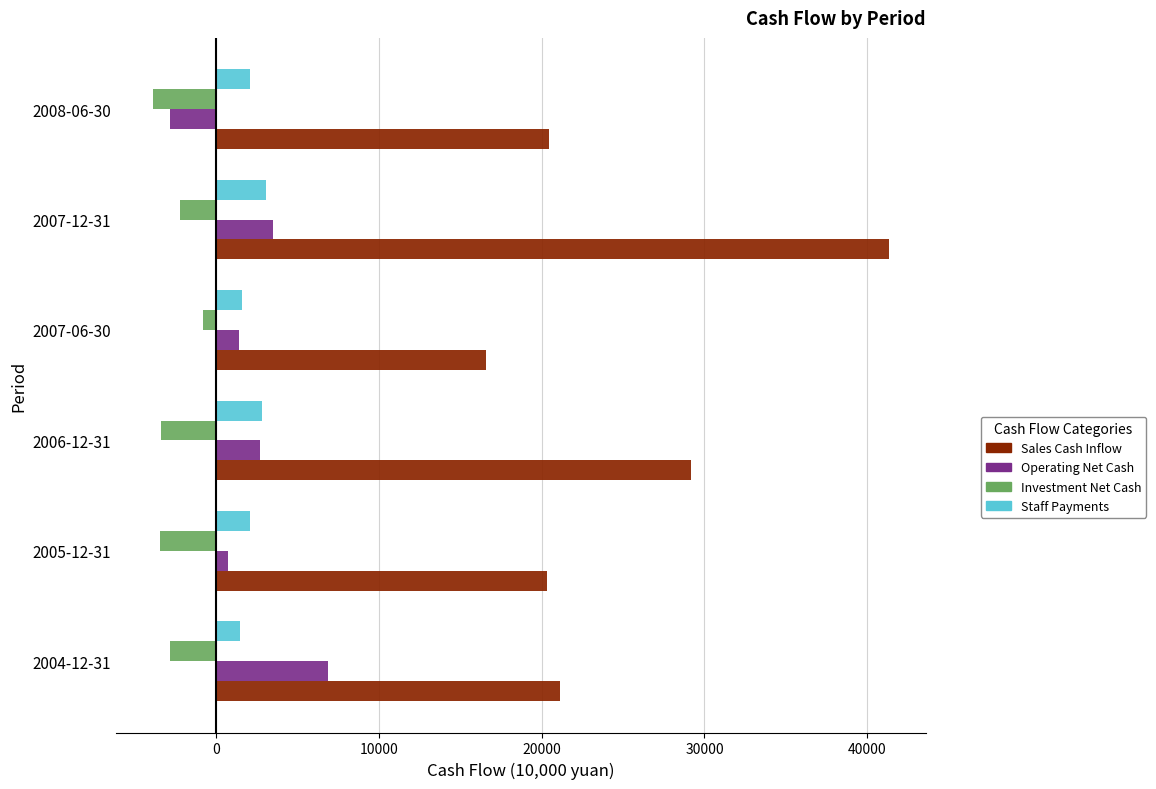

Between 2007-12-31 and 2008-06-30, which series saw the biggest shift?

Sales Cash Inflow